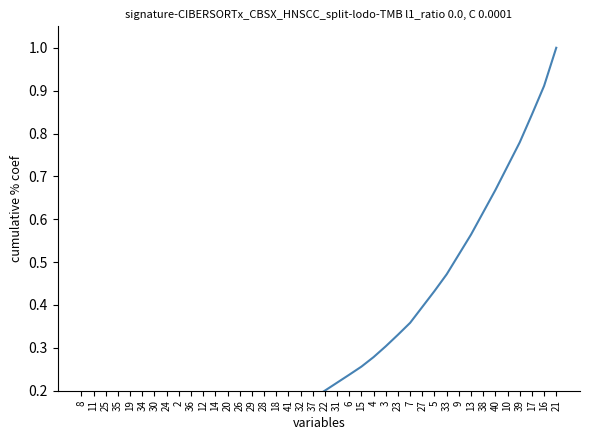

What is the sum of the values at 29 and 14?

0.2